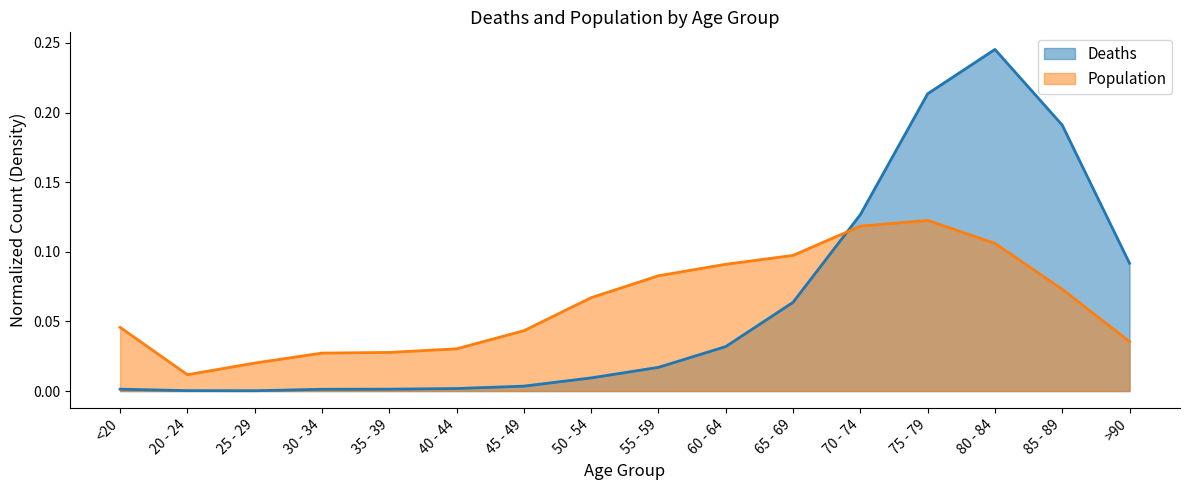

True or false: Population has more than 1 interior local peaks.

False